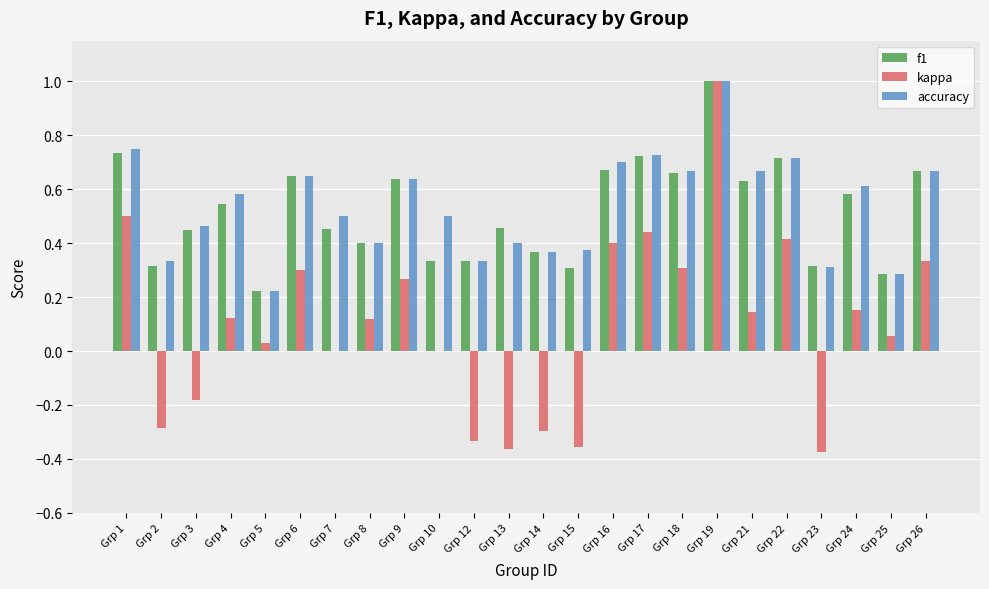

Between Grp 5 and Grp 19, which series saw the biggest shift?

kappa